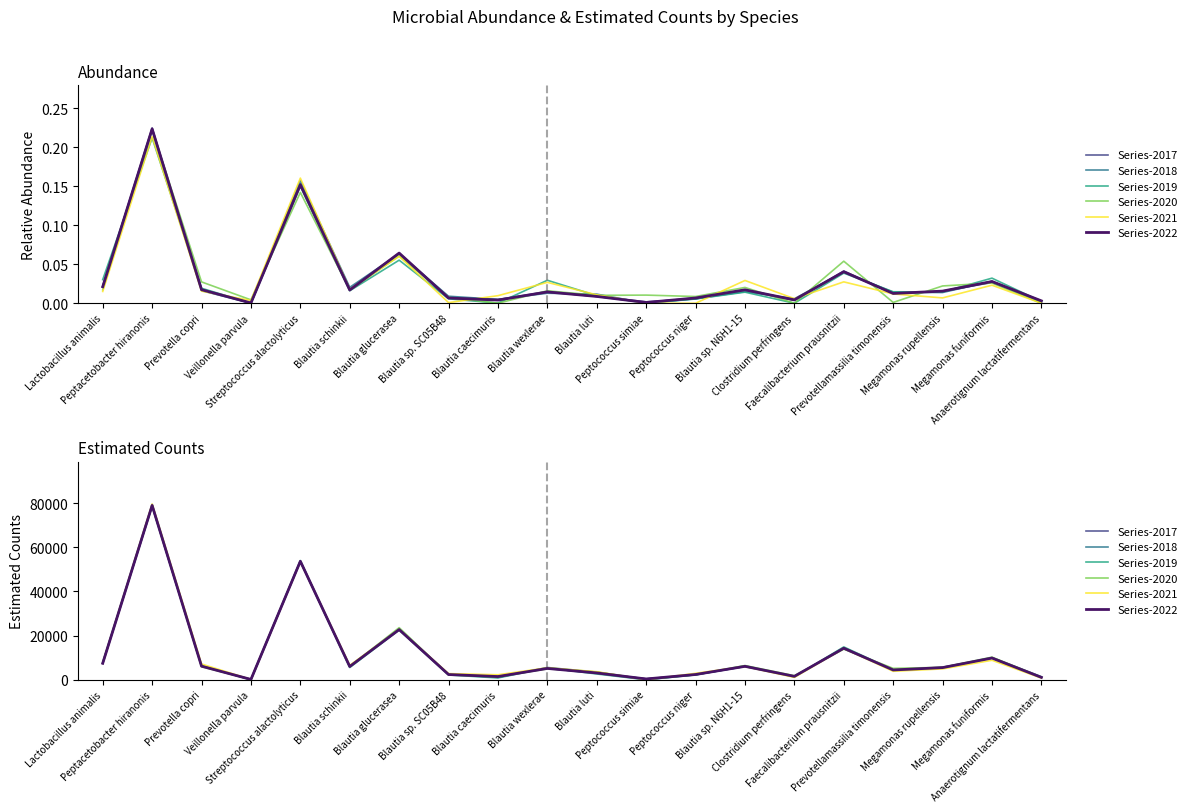

Does the chart have visible grid lines?

No